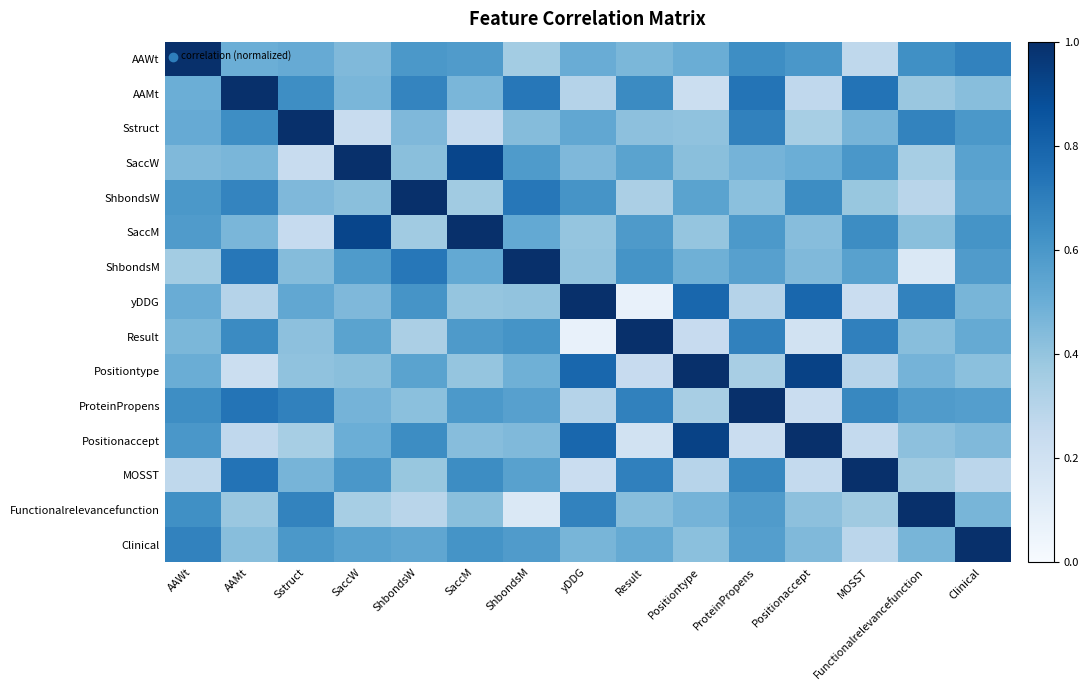

Reading right to left, list all the values displayed in this chart.

AAWt: Clinical=0.7	Functionalrelevancefunction=0.6	MOSST=0.3	Positionaccept=0.6	ProteinPropens=0.6	Positiontype=0.5	Result=0.5	yDDG=0.5	ShbondsM=0.4	SaccM=0.6	ShbondsW=0.6	SaccW=0.4	Sstruct=0.5	AAMt=0.5	AAWt=1.0
AAMt: Clinical=0.4	Functionalrelevancefunction=0.4	MOSST=0.7	Positionaccept=0.3	ProteinPropens=0.7	Positiontype=0.2	Result=0.7	yDDG=0.3	ShbondsM=0.7	SaccM=0.5	ShbondsW=0.7	SaccW=0.5	Sstruct=0.6	AAMt=1.0	AAWt=0.5
Sstruct: Clinical=0.6	Functionalrelevancefunction=0.7	MOSST=0.5	Positionaccept=0.3	ProteinPropens=0.7	Positiontype=0.4	Result=0.4	yDDG=0.5	ShbondsM=0.4	SaccM=0.2	ShbondsW=0.5	SaccW=0.2	Sstruct=1.0	AAMt=0.6	AAWt=0.5
SaccW: Clinical=0.6	Functionalrelevancefunction=0.3	MOSST=0.6	Positionaccept=0.5	ProteinPropens=0.5	Positiontype=0.4	Result=0.5	yDDG=0.5	ShbondsM=0.6	SaccM=0.9	ShbondsW=0.4	SaccW=1.0	Sstruct=0.2	AAMt=0.5	AAWt=0.4
ShbondsW: Clinical=0.5	Functionalrelevancefunction=0.3	MOSST=0.4	Positionaccept=0.6	ProteinPropens=0.4	Positiontype=0.5	Result=0.3	yDDG=0.6	ShbondsM=0.7	SaccM=0.4	ShbondsW=1.0	SaccW=0.4	Sstruct=0.5	AAMt=0.7	AAWt=0.6
SaccM: Clinical=0.6	Functionalrelevancefunction=0.4	MOSST=0.6	Positionaccept=0.4	ProteinPropens=0.6	Positiontype=0.4	Result=0.6	yDDG=0.4	ShbondsM=0.5	SaccM=1.0	ShbondsW=0.4	SaccW=0.9	Sstruct=0.2	AAMt=0.5	AAWt=0.6
ShbondsM: Clinical=0.6	Functionalrelevancefunction=0.1	MOSST=0.6	Positionaccept=0.4	ProteinPropens=0.6	Positiontype=0.5	Result=0.6	yDDG=0.4	ShbondsM=1.0	SaccM=0.5	ShbondsW=0.7	SaccW=0.6	Sstruct=0.4	AAMt=0.7	AAWt=0.4
yDDG: Clinical=0.5	Functionalrelevancefunction=0.7	MOSST=0.2	Positionaccept=0.8	ProteinPropens=0.3	Positiontype=0.8	Result=0.1	yDDG=1.0	ShbondsM=0.4	SaccM=0.4	ShbondsW=0.6	SaccW=0.5	Sstruct=0.5	AAMt=0.3	AAWt=0.5
Result: Clinical=0.5	Functionalrelevancefunction=0.4	MOSST=0.7	Positionaccept=0.2	ProteinPropens=0.7	Positiontype=0.2	Result=1.0	yDDG=0.1	ShbondsM=0.6	SaccM=0.6	ShbondsW=0.3	SaccW=0.5	Sstruct=0.4	AAMt=0.7	AAWt=0.5
Positiontype: Clinical=0.4	Functionalrelevancefunction=0.5	MOSST=0.3	Positionaccept=0.9	ProteinPropens=0.3	Positiontype=1.0	Result=0.2	yDDG=0.8	ShbondsM=0.5	SaccM=0.4	ShbondsW=0.5	SaccW=0.4	Sstruct=0.4	AAMt=0.2	AAWt=0.5
ProteinPropens: Clinical=0.6	Functionalrelevancefunction=0.6	MOSST=0.7	Positionaccept=0.2	ProteinPropens=1.0	Positiontype=0.3	Result=0.7	yDDG=0.3	ShbondsM=0.6	SaccM=0.6	ShbondsW=0.4	SaccW=0.5	Sstruct=0.7	AAMt=0.7	AAWt=0.6
Positionaccept: Clinical=0.4	Functionalrelevancefunction=0.4	MOSST=0.3	Positionaccept=1.0	ProteinPropens=0.2	Positiontype=0.9	Result=0.2	yDDG=0.8	ShbondsM=0.4	SaccM=0.4	ShbondsW=0.6	SaccW=0.5	Sstruct=0.3	AAMt=0.3	AAWt=0.6
MOSST: Clinical=0.3	Functionalrelevancefunction=0.4	MOSST=1.0	Positionaccept=0.3	ProteinPropens=0.7	Positiontype=0.3	Result=0.7	yDDG=0.2	ShbondsM=0.6	SaccM=0.6	ShbondsW=0.4	SaccW=0.6	Sstruct=0.5	AAMt=0.7	AAWt=0.3
Functionalrelevancefunction: Clinical=0.5	Functionalrelevancefunction=1.0	MOSST=0.4	Positionaccept=0.4	ProteinPropens=0.6	Positiontype=0.5	Result=0.4	yDDG=0.7	ShbondsM=0.1	SaccM=0.4	ShbondsW=0.3	SaccW=0.3	Sstruct=0.7	AAMt=0.4	AAWt=0.6
Clinical: Clinical=1.0	Functionalrelevancefunction=0.5	MOSST=0.3	Positionaccept=0.4	ProteinPropens=0.6	Positiontype=0.4	Result=0.5	yDDG=0.5	ShbondsM=0.6	SaccM=0.6	ShbondsW=0.5	SaccW=0.6	Sstruct=0.6	AAMt=0.4	AAWt=0.7